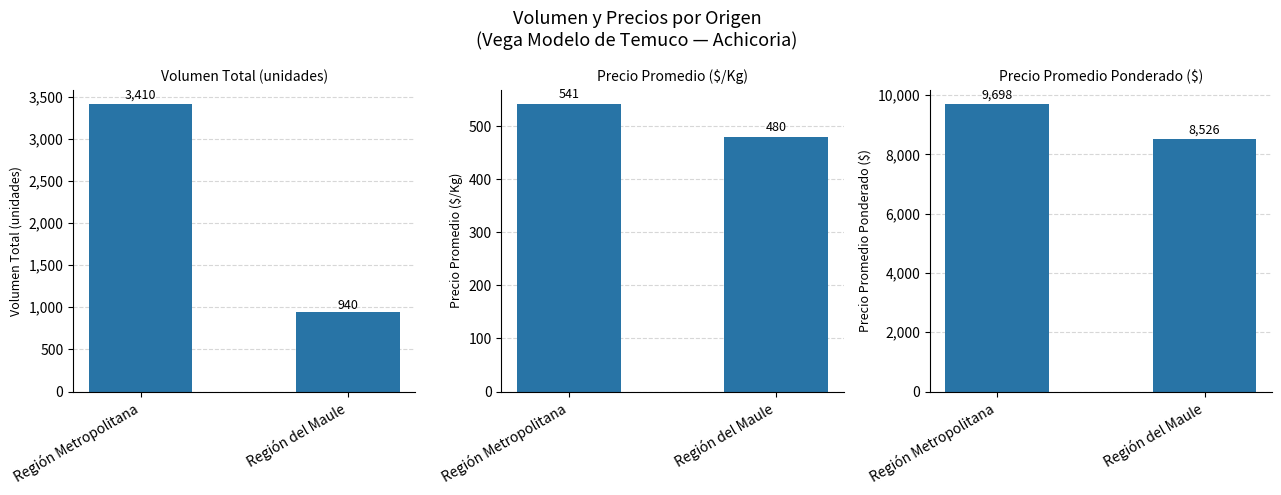

How many groups of bars are there?

2